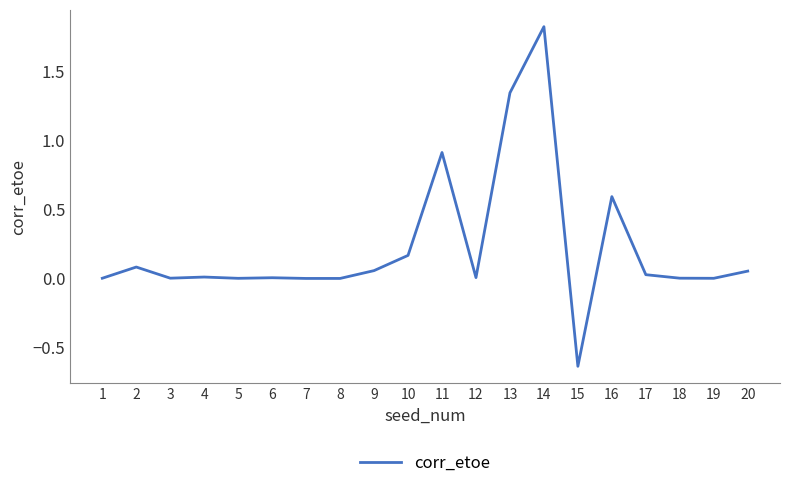

Between 8 and 15, which is larger?

8